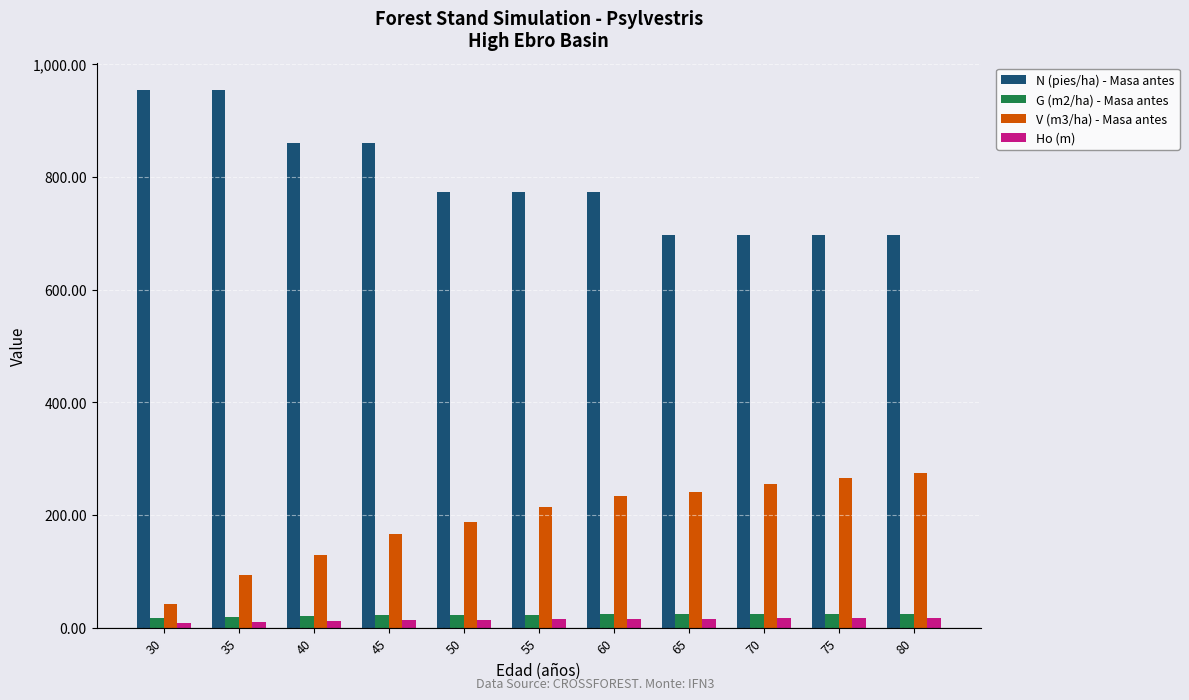

Does the chart contain stacked bars?

No